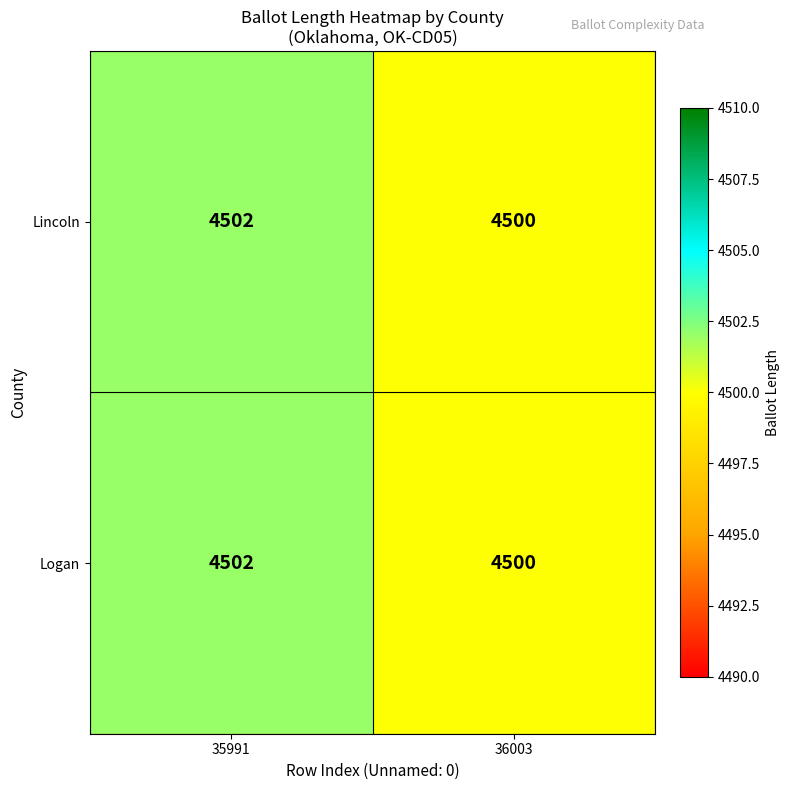

What is the sum of the Lincoln values at 36003 and 35991?

9002